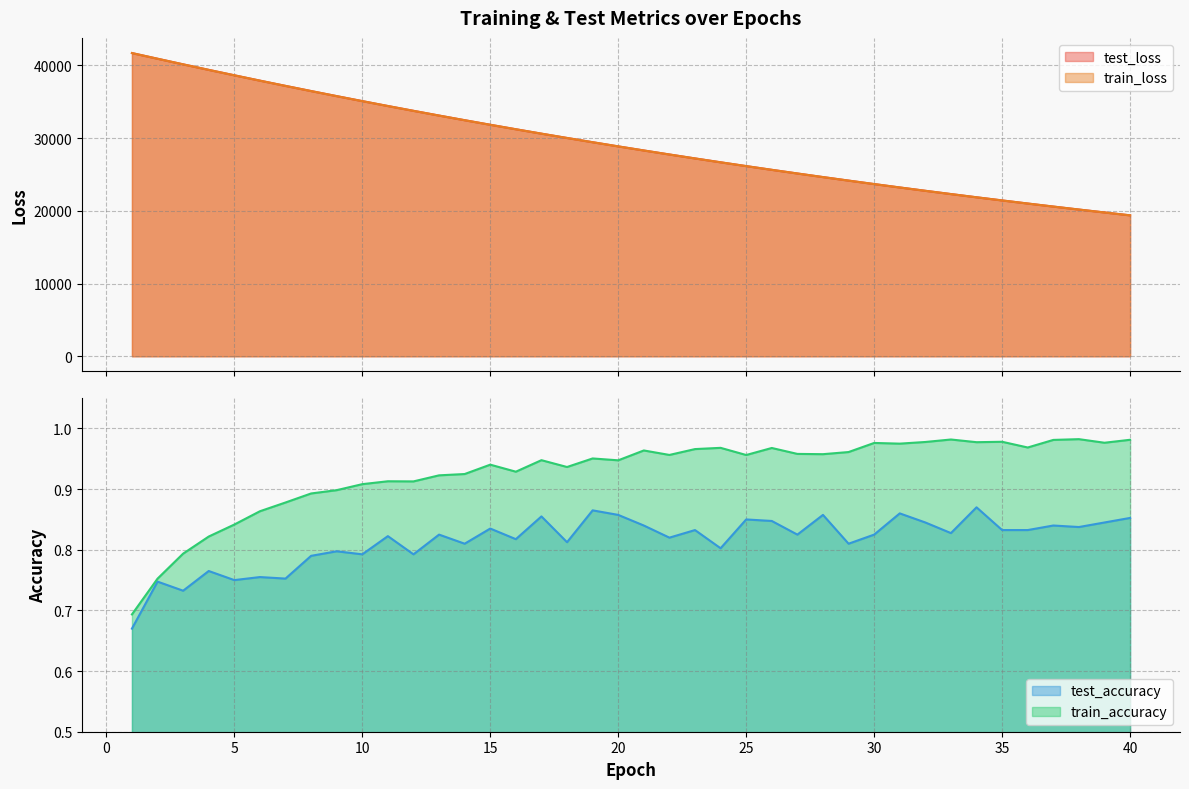

Which series has the widest spread of values?

train_loss